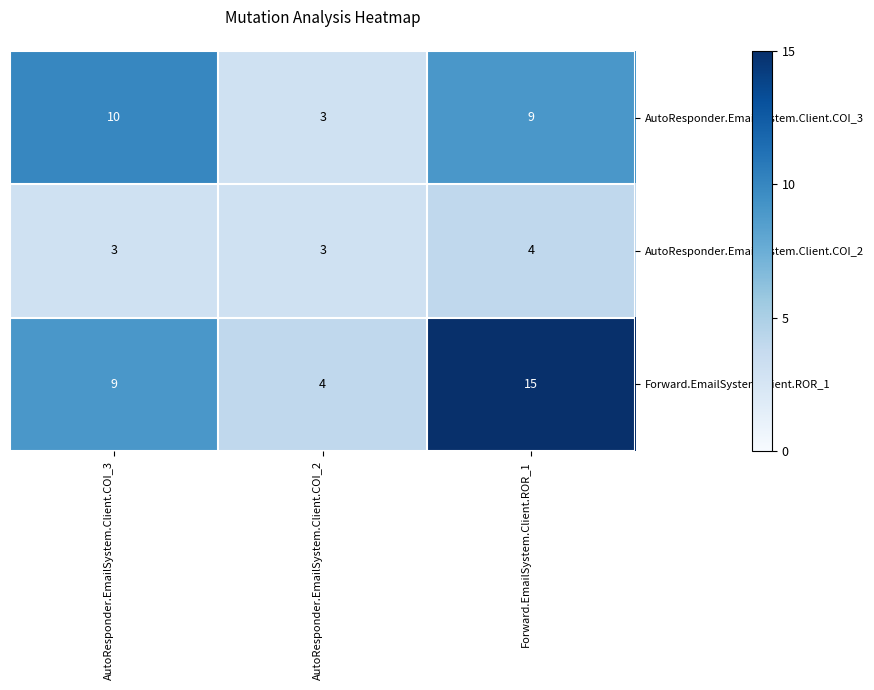

What value does the AutoResponder.EmailSystem.Client.COI_2 series have at AutoResponder.EmailSystem.Client.COI_3?

3